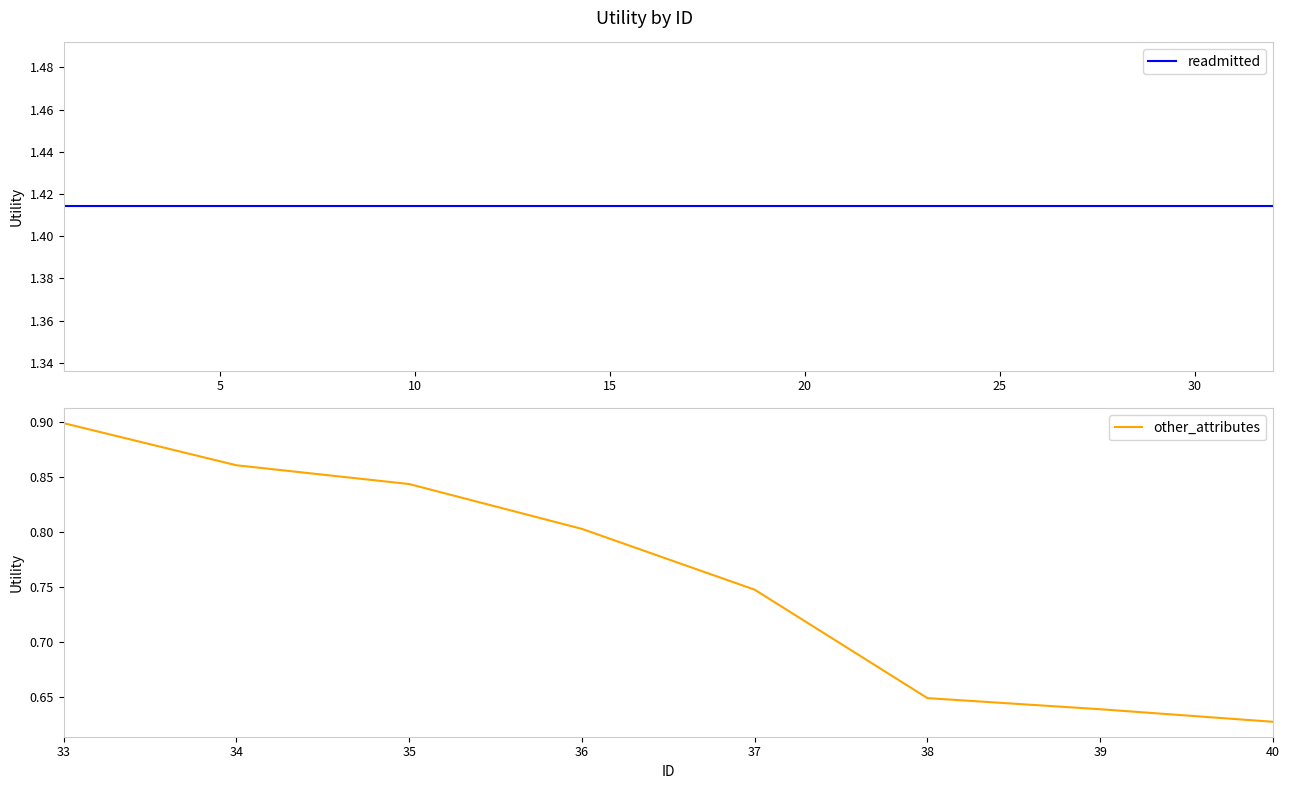

What is the average value?

0.8